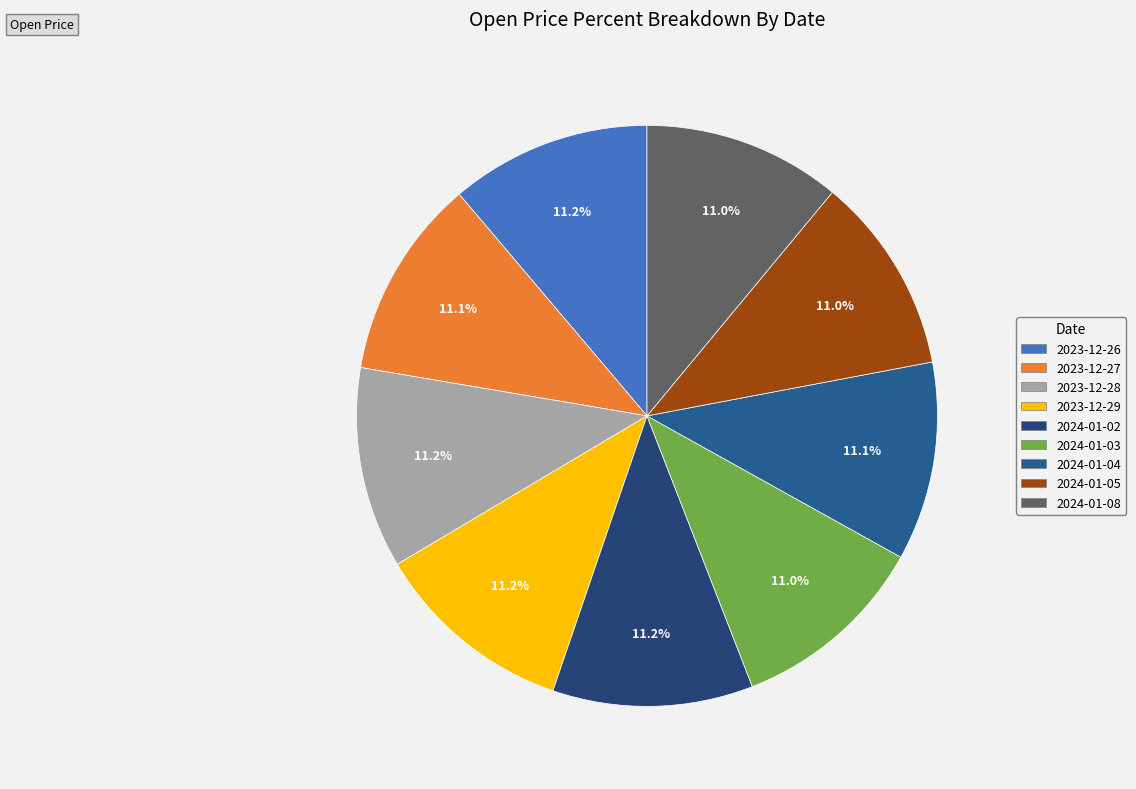

Is it true that 2024-01-08 is 11% of the pie?

True